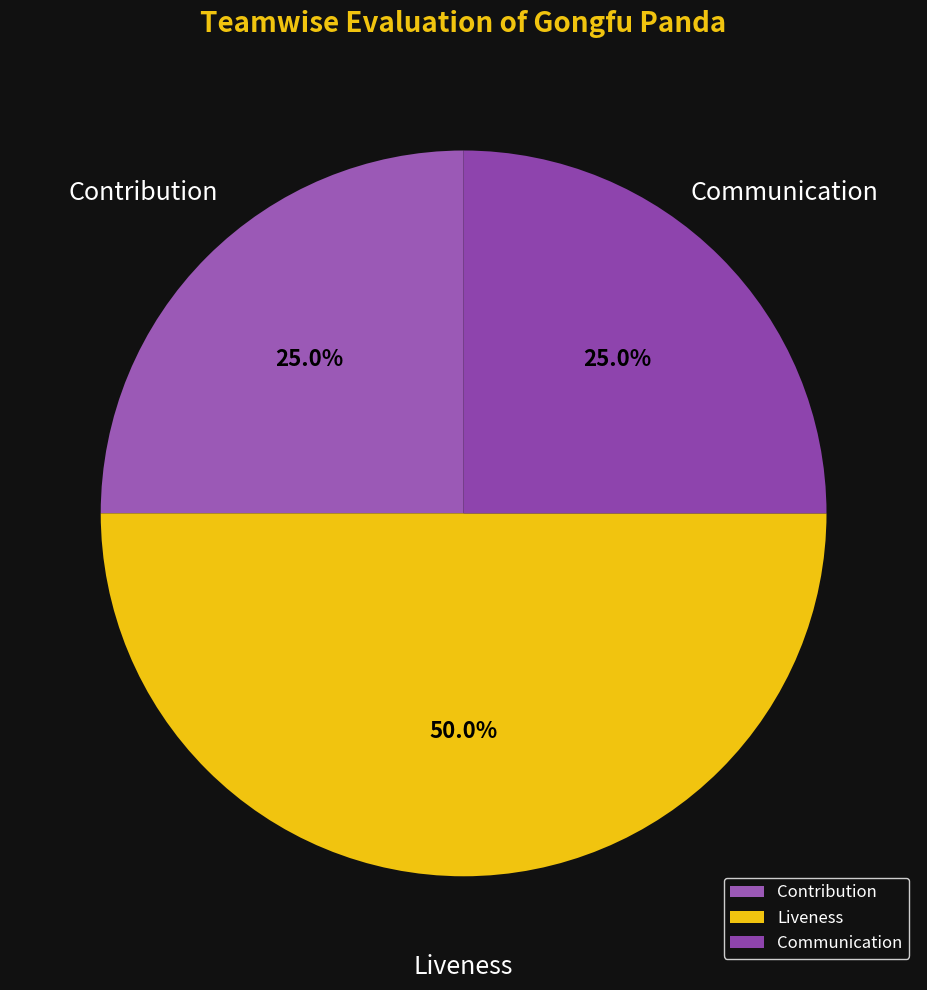

Which category has the biggest portion of the pie?

Liveness